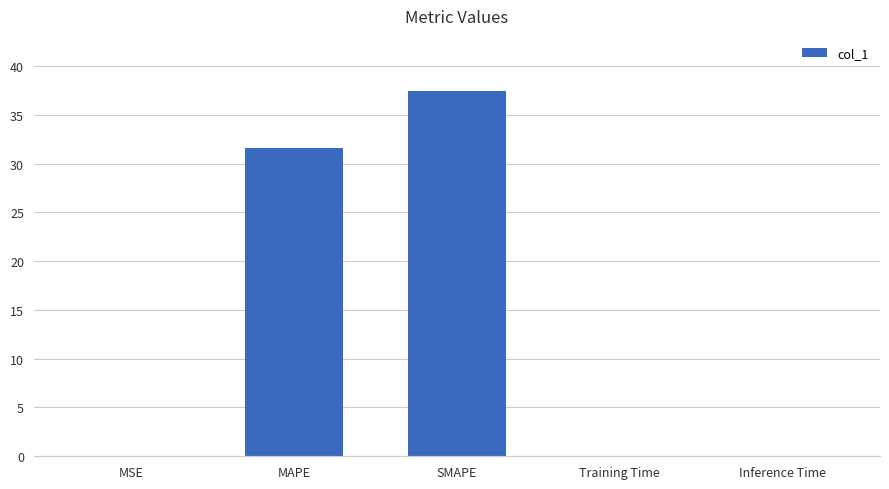

What is the sum of the values at Inference Time and SMAPE?

37.5